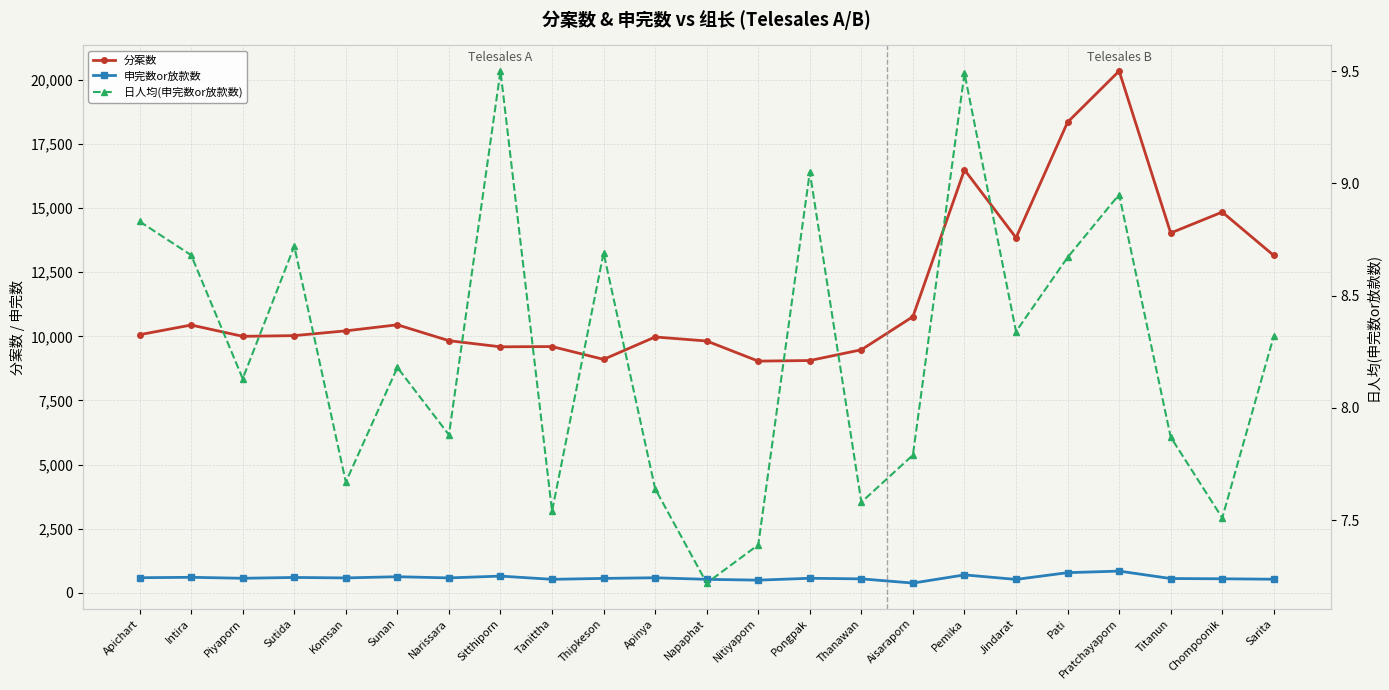

What is the value of the 申完数or放款数 point at the 21st from the left?

551.0